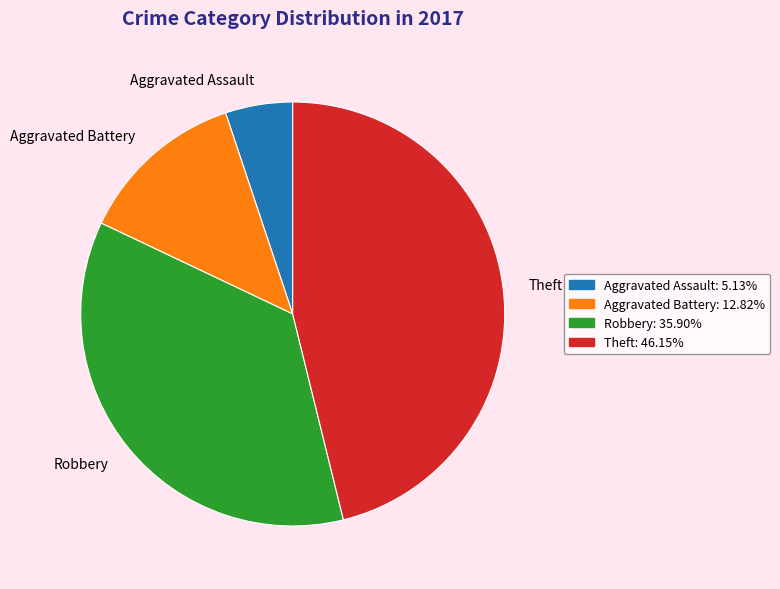

Rank the categories by value from highest to lowest.

Theft, Robbery, Aggravated Battery, Aggravated Assault